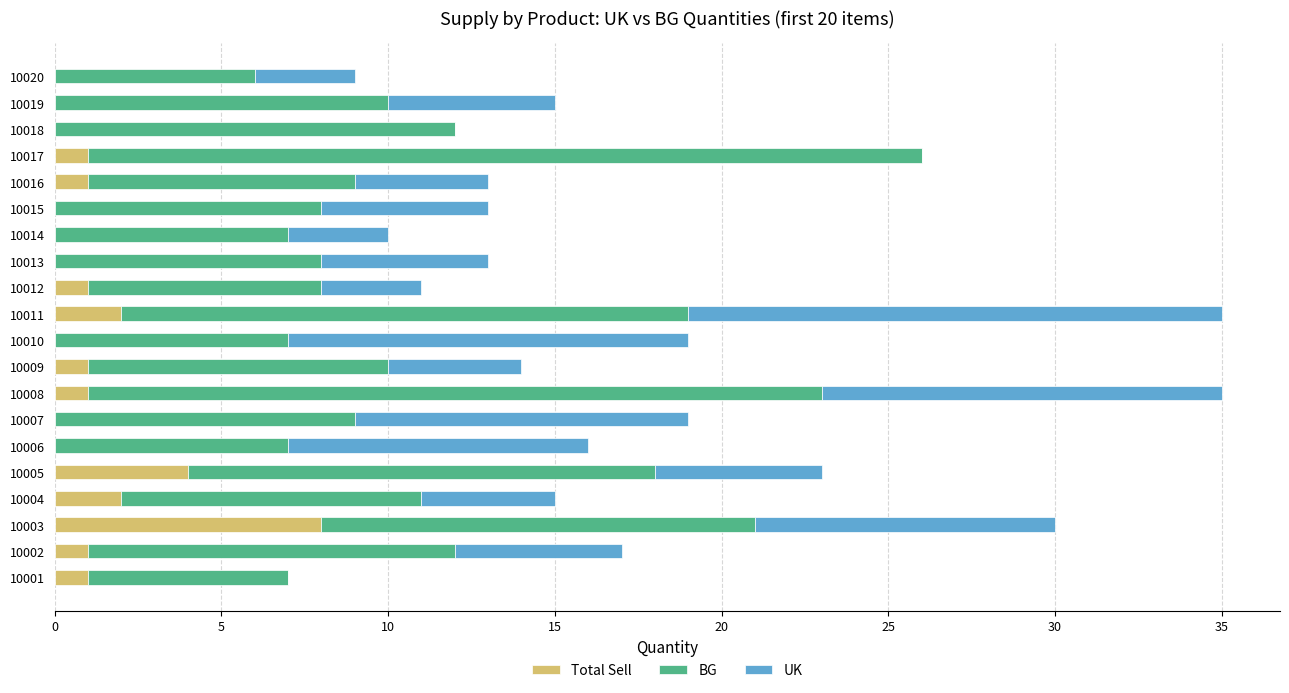

What is the total value across all series at 10015?

13